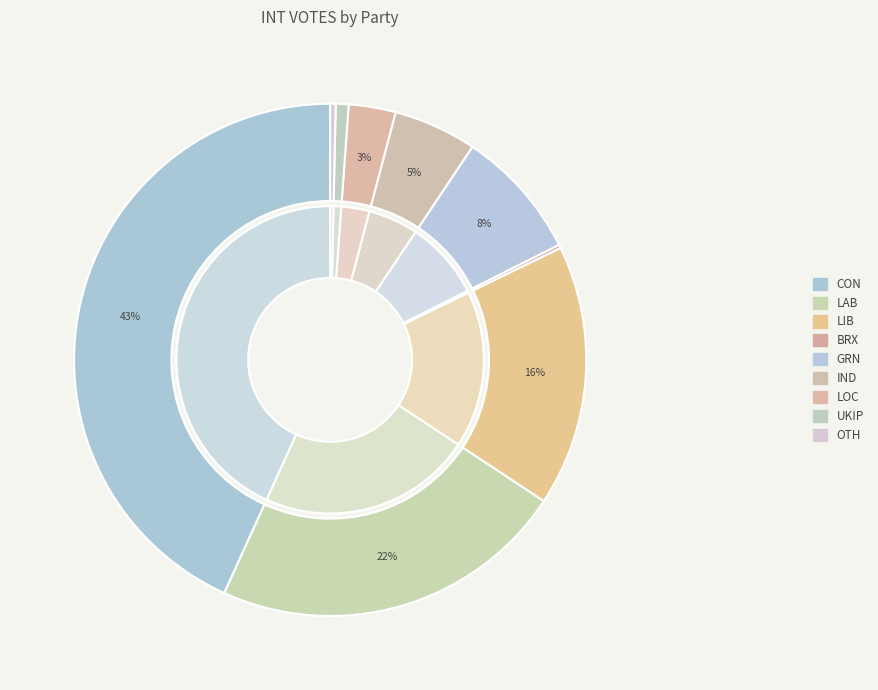

Is CON the majority of the pie?

No